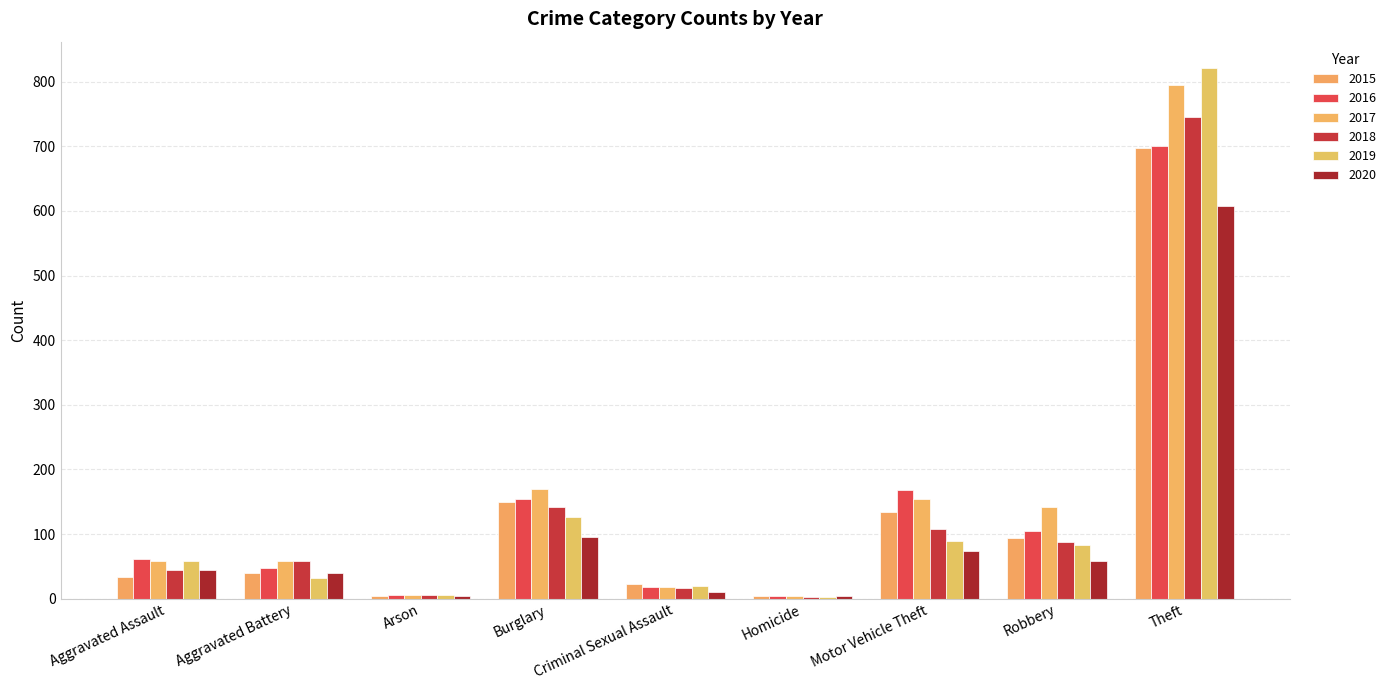

How many data points in 2016 are less than 62?

4